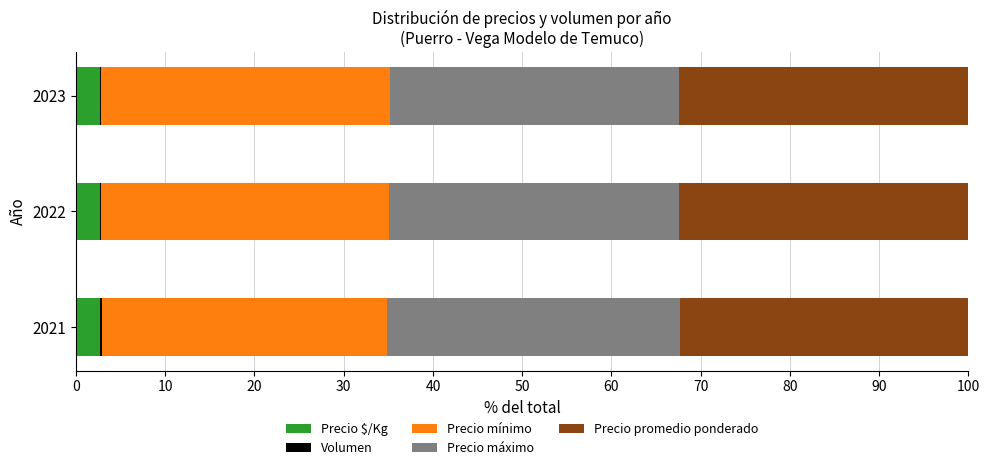

True or false: Precio $/Kg has a value of 2.7 at 2021.

True